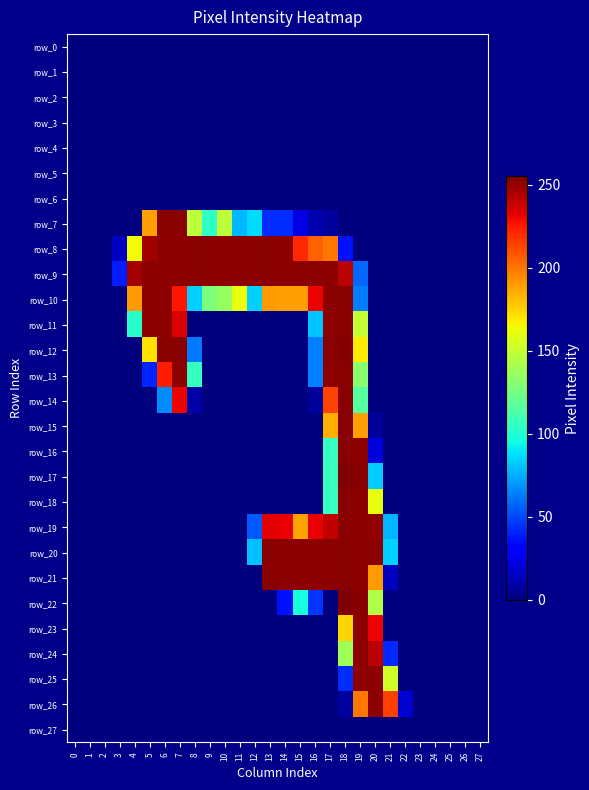

Reading left to right, list all the values displayed in this chart.

row_0: 0	0	0	0	0	0	0	0	0	0	0	0	0	0	0	0	0	0	0	0	0	0	0	0	0	0	0	0
row_1: 0	0	0	0	0	0	0	0	0	0	0	0	0	0	0	0	0	0	0	0	0	0	0	0	0	0	0	0
row_2: 0	0	0	0	0	0	0	0	0	0	0	0	0	0	0	0	0	0	0	0	0	0	0	0	0	0	0	0
row_3: 0	0	0	0	0	0	0	0	0	0	0	0	0	0	0	0	0	0	0	0	0	0	0	0	0	0	0	0
row_4: 0	0	0	0	0	0	0	0	0	0	0	0	0	0	0	0	0	0	0	0	0	0	0	0	0	0	0	0
row_5: 0	0	0	0	0	0	0	0	0	0	0	0	0	0	0	0	0	0	0	0	0	0	0	0	0	0	0	0
row_6: 0	0	0	0	0	0	0	0	0	0	0	0	0	0	0	0	0	0	0	0	0	0	0	0	0	0	0	0
row_7: 0	0	0	0	0	189	253	253	148	104	148	78	87	43	43	22	11	7	0	0	0	0	0	0	0	0	0	0
row_8: 0	0	0	15	164	247	252	252	253	252	252	252	252	253	252	221	206	200	36	0	0	0	0	0	0	0	0	0
row_9: 0	0	0	39	247	252	252	252	253	252	252	252	252	253	252	252	252	252	242	58	0	0	0	0	0	0	0	0
row_10: 0	0	0	0	190	252	252	226	84	128	136	162	84	190	189	189	231	252	253	63	0	0	0	0	0	0	0	0
row_11: 0	0	0	0	102	252	252	235	0	0	0	0	0	0	0	0	81	252	253	150	0	0	0	0	0	0	0	0
row_12: 0	0	0	0	0	171	253	253	62	0	0	0	0	0	0	0	64	253	254	168	0	0	0	0	0	0	0	0
row_13: 0	0	0	0	0	41	224	252	106	0	0	0	0	0	0	0	64	252	253	132	0	0	0	0	0	0	0	0
row_14: 0	0	0	0	0	0	67	231	9	0	0	0	0	0	0	0	6	214	253	116	0	0	0	0	0	0	0	0
row_15: 0	0	0	0	0	0	0	0	0	0	0	0	0	0	0	0	0	185	253	189	6	0	0	0	0	0	0	0
row_16: 0	0	0	0	0	0	0	0	0	0	0	0	0	0	0	0	0	106	253	252	21	0	0	0	0	0	0	0
row_17: 0	0	0	0	0	0	0	0	0	0	0	0	0	0	0	0	0	107	255	253	83	0	0	0	0	0	0	0
row_18: 0	0	0	0	0	0	0	0	0	0	0	0	0	0	0	0	0	106	253	252	161	0	0	0	0	0	0	0
row_19: 0	0	0	0	0	0	0	0	0	0	0	0	54	233	232	188	232	241	253	252	251	77	0	0	0	0	0	0
row_20: 0	0	0	0	0	0	0	0	0	0	0	0	80	253	252	252	252	252	253	252	252	84	0	0	0	0	0	0
row_21: 0	0	0	0	0	0	0	0	0	0	0	0	0	253	252	252	252	252	253	252	190	14	0	0	0	0	0	0
row_22: 0	0	0	0	0	0	0	0	0	0	0	0	0	0	36	97	45	0	255	253	144	0	0	0	0	0	0	0
row_23: 0	0	0	0	0	0	0	0	0	0	0	0	0	0	0	0	0	0	174	252	231	0	0	0	0	0	0	0
row_24: 0	0	0	0	0	0	0	0	0	0	0	0	0	0	0	0	0	0	139	252	242	42	0	0	0	0	0	0
row_25: 0	0	0	0	0	0	0	0	0	0	0	0	0	0	0	0	0	0	43	252	252	154	0	0	0	0	0	0
row_26: 0	0	0	0	0	0	0	0	0	0	0	0	0	0	0	0	0	0	7	200	252	215	18	0	0	0	0	0
row_27: 0	0	0	0	0	0	0	0	0	0	0	0	0	0	0	0	0	0	0	0	0	0	0	0	0	0	0	0